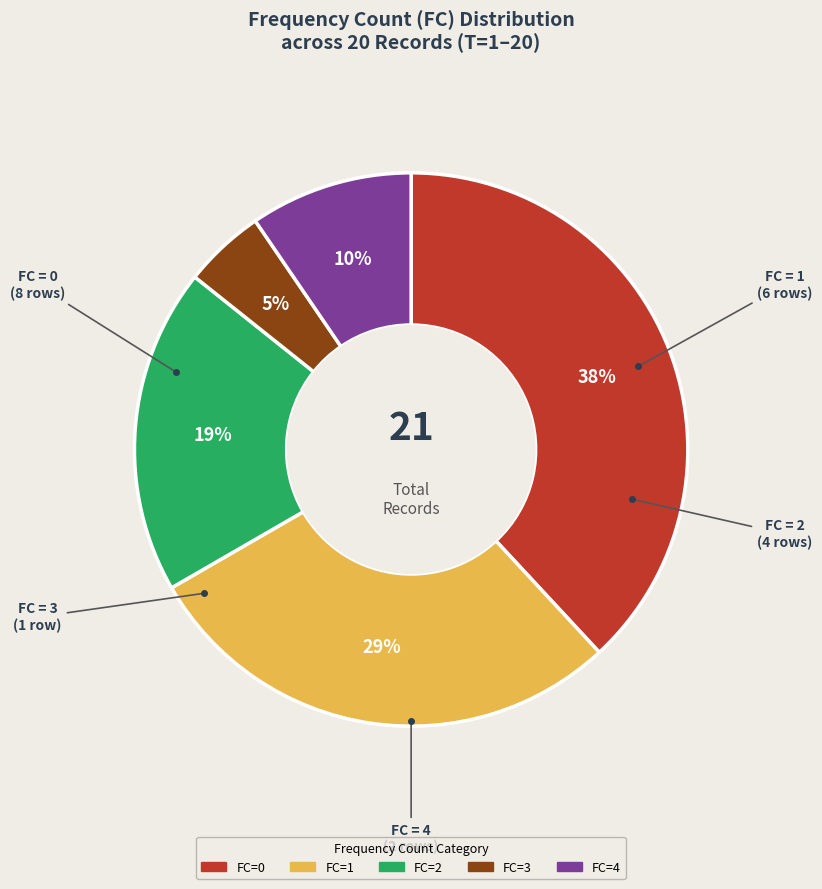

Does any single category account for the majority?

No